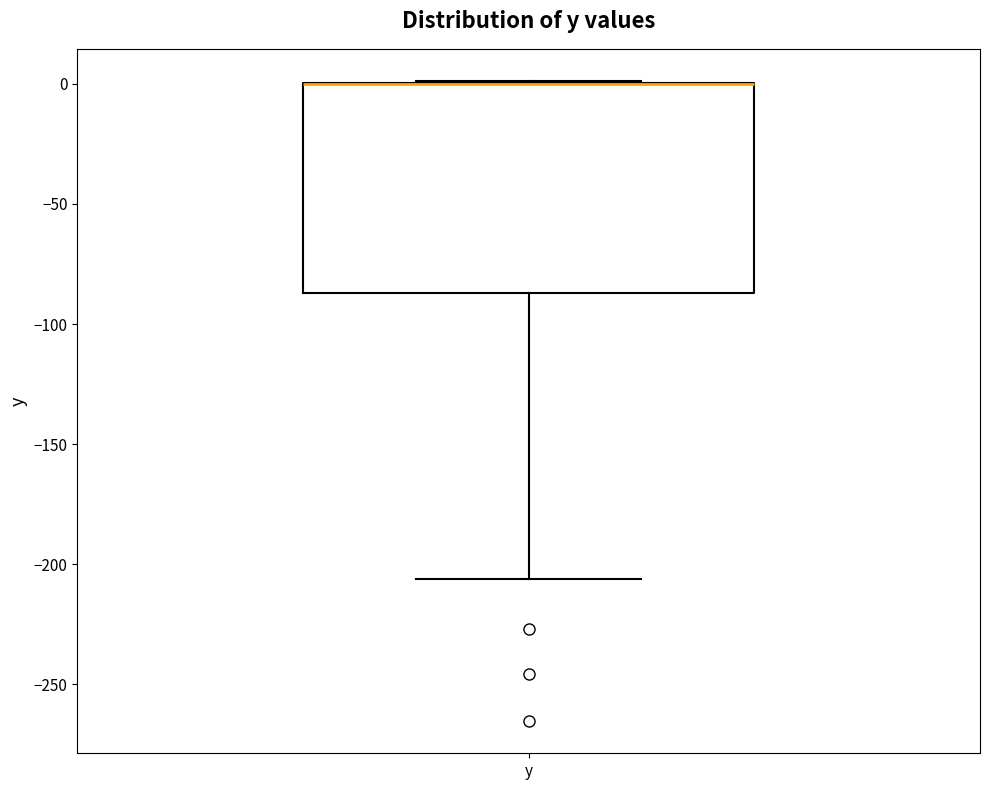

Read this box plot against the y-axis: the position of the median line, the range covered by the box, and the ends of both whiskers. The values are not printed on the chart, so give them approximately, as read against the axis.

median 0 (drawn on the box's upper edge), box -85 to 0, whiskers -205 to 0